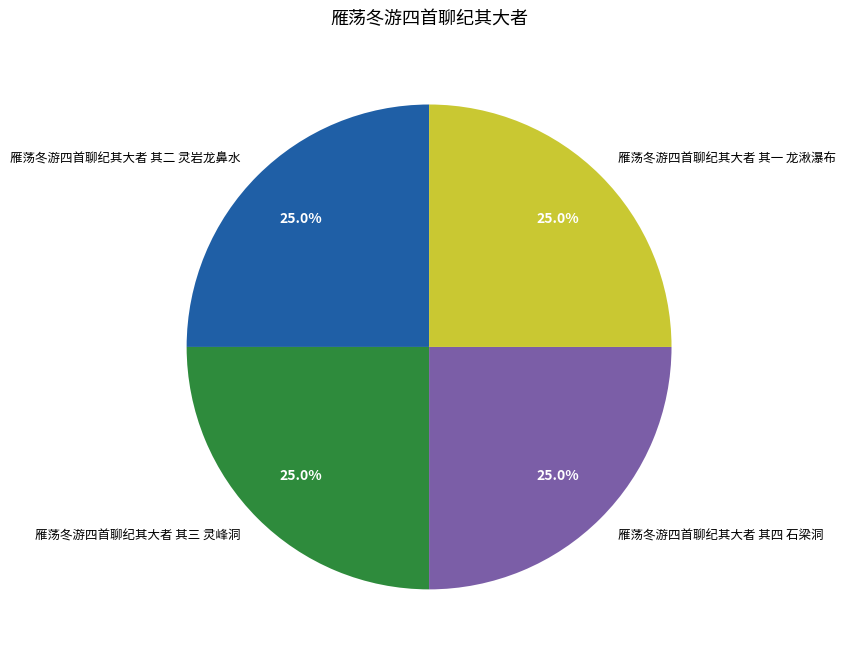

Does 雁荡冬游四首聊纪其大者 其三 灵峰洞 account for over 50% of the chart?

No